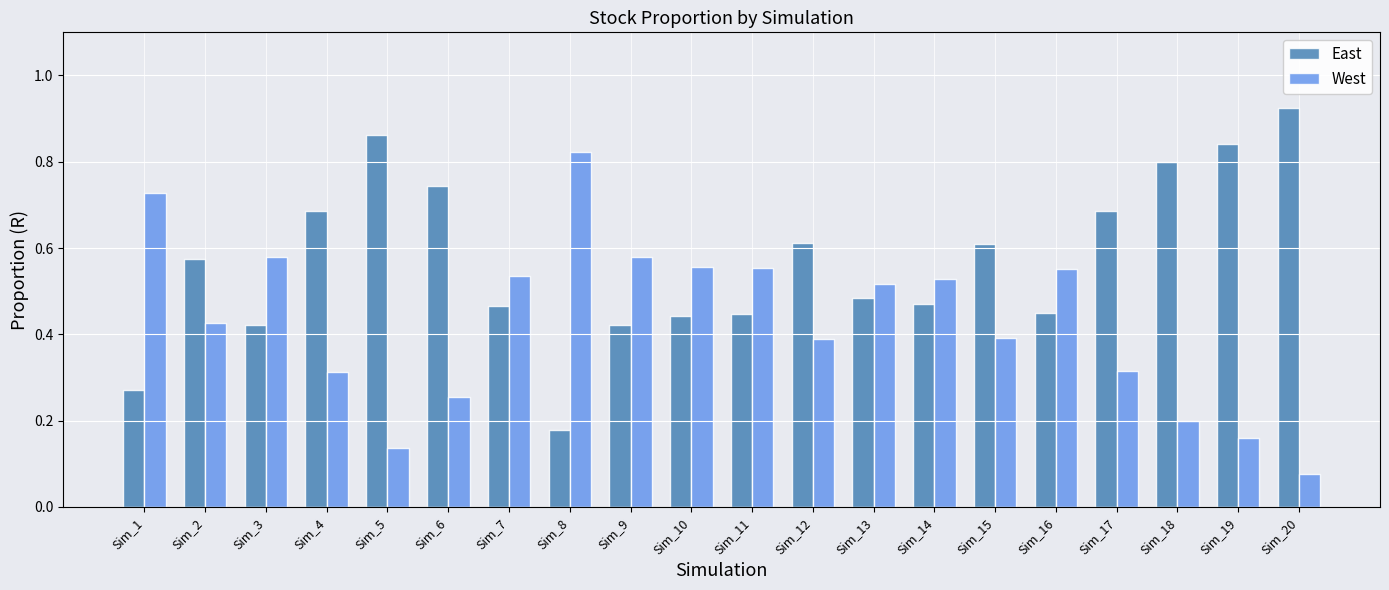

At how many categories does at least one series exceed 0?

20